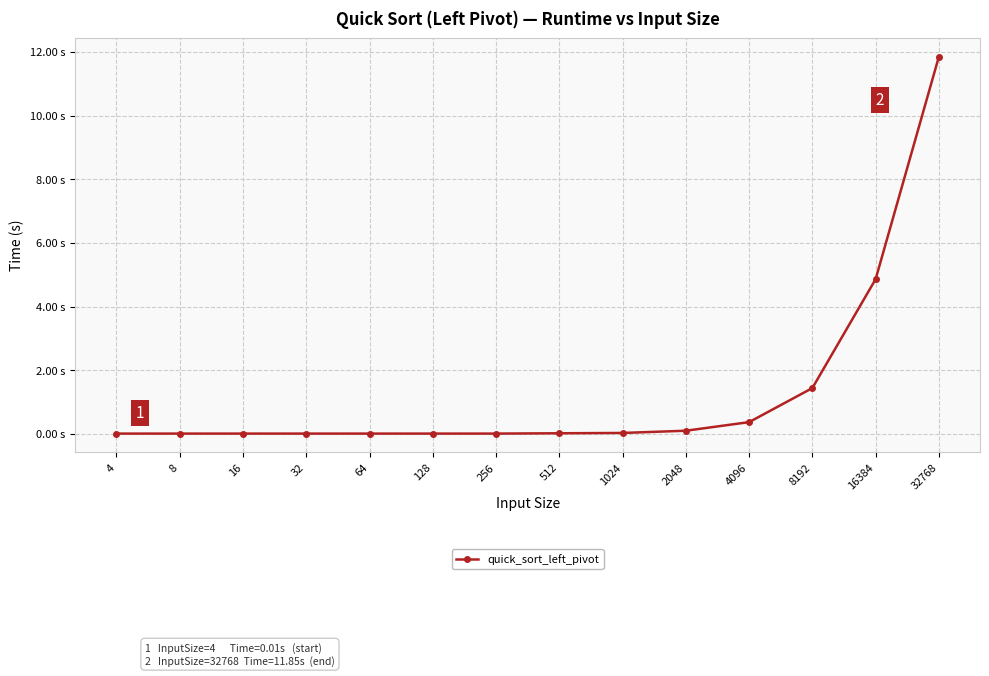

Does the chart have visible grid lines?

Yes